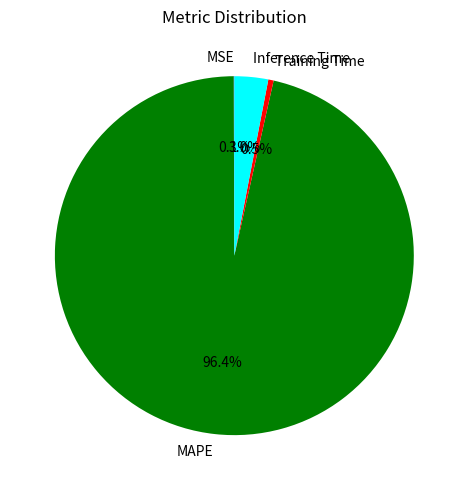

Which slice is the largest?

MAPE